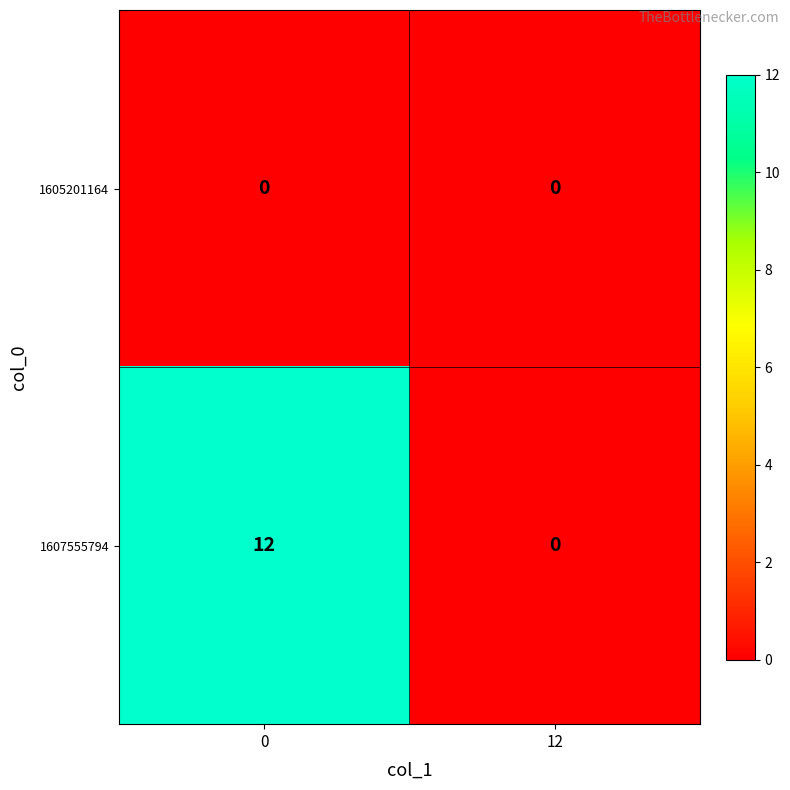

Reading right to left, what are all the values shown in this chart?

1605201164: 0	0
1607555794: 0	12